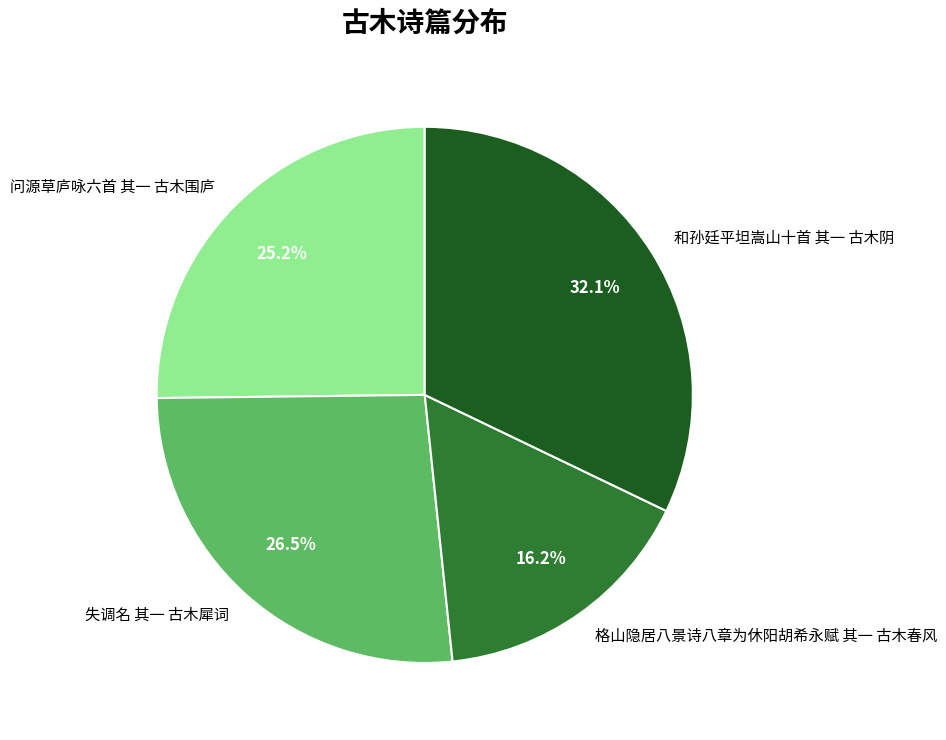

To the nearest percent, what portion does 问源草庐咏六首 其一 古木围庐 represent?

25%